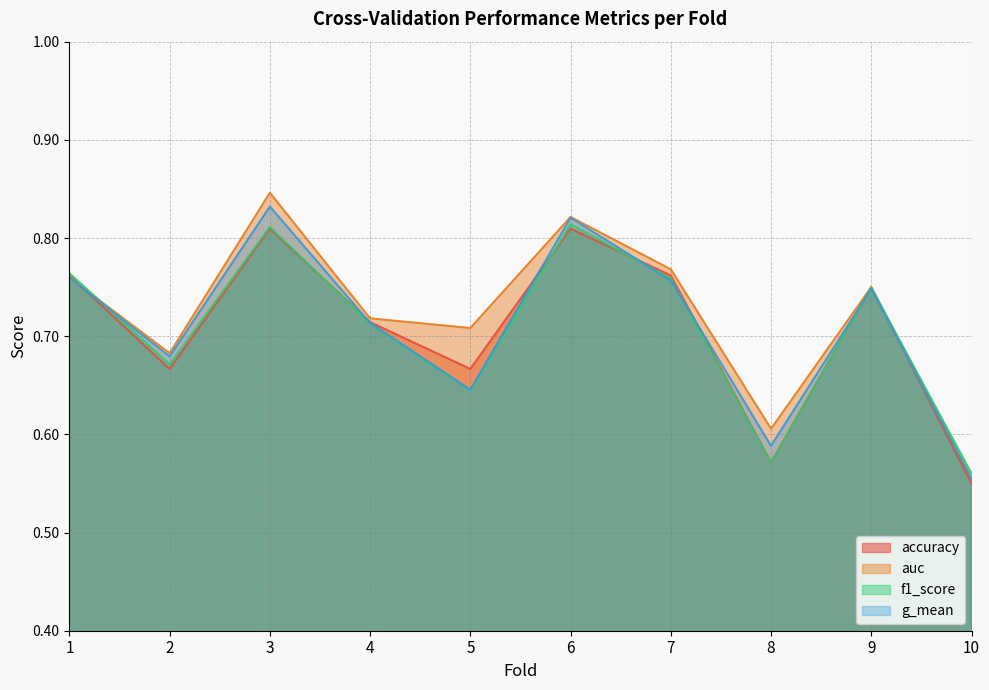

What are all the series names shown in the legend?

accuracy, auc, f1_score, g_mean